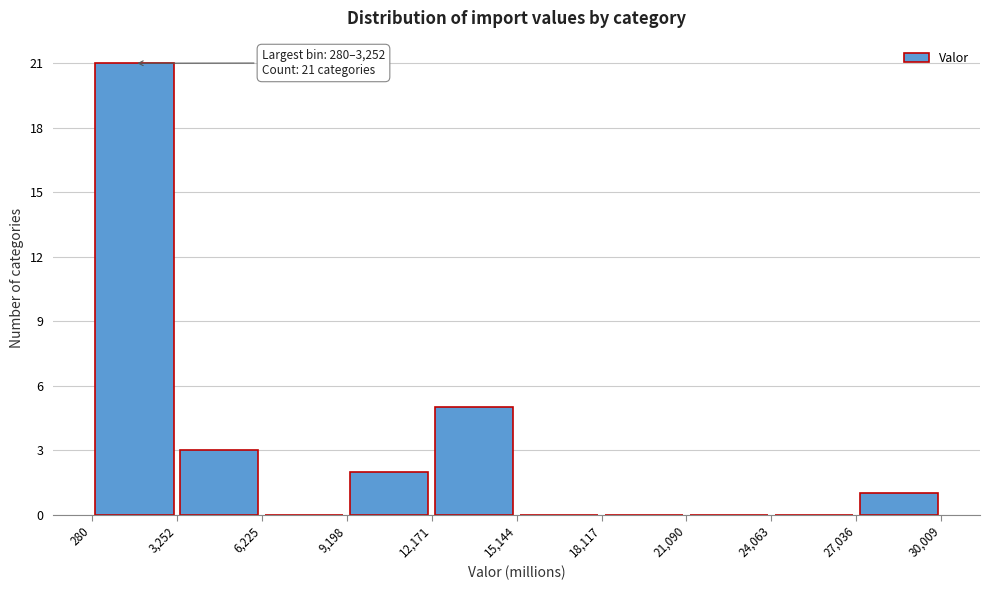

Which range on the x-axis has the tallest bar?

280 to 3,252